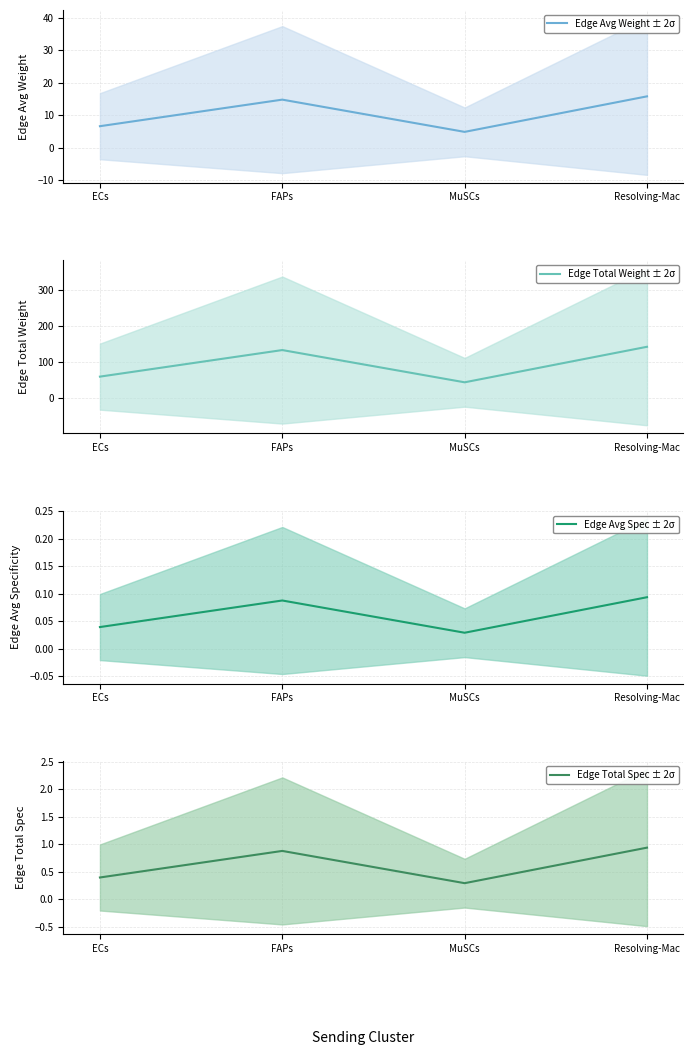

Between ECs and MuSCs, which series saw the biggest shift?

Edge Total Weight ± 2σ